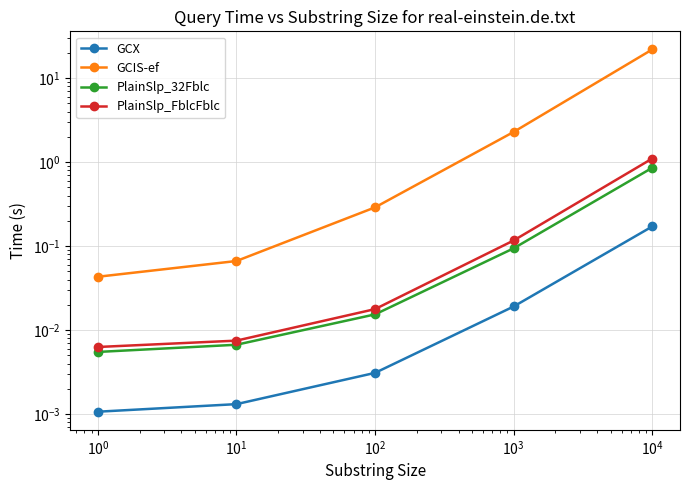

Is it true that GCIS-ef equals 36.3 at $\mathdefault{10^{2}}$?

False